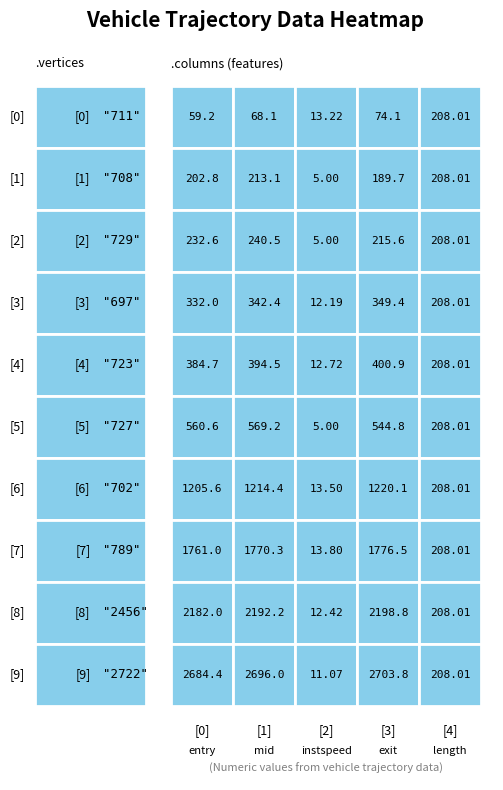

Is the value of 2722 at exit greater than the value of 729 at entry?

Yes